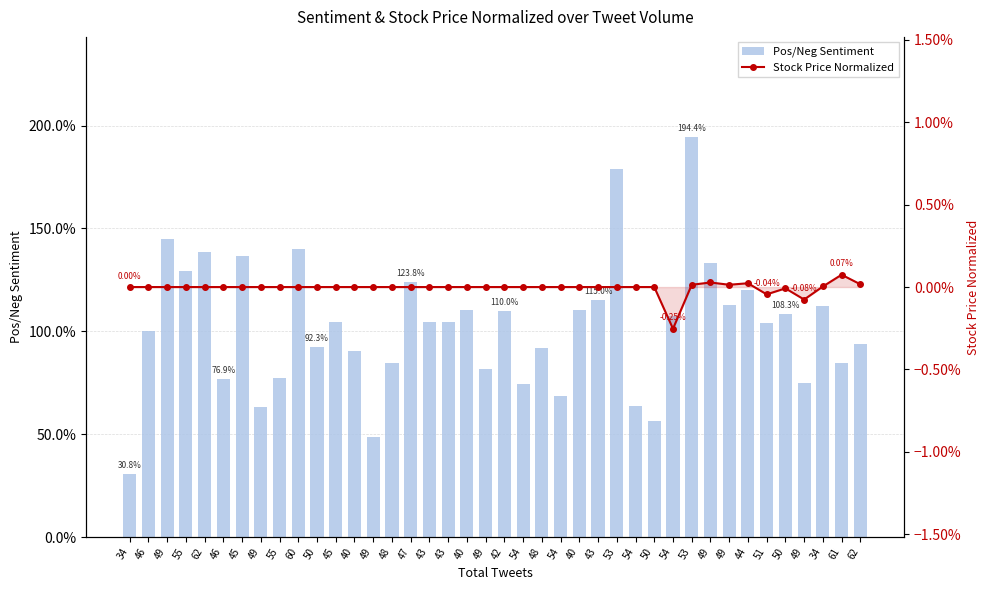

Between 54 and 49, which is larger?

49